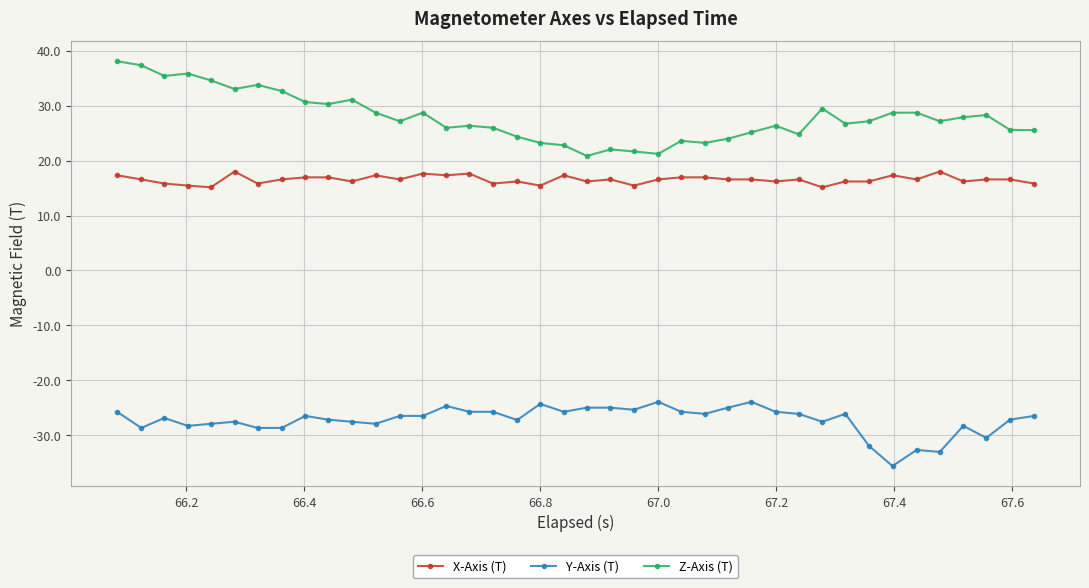

What is the value of the Z-Axis (T) point at the 19th from the left?

23.2